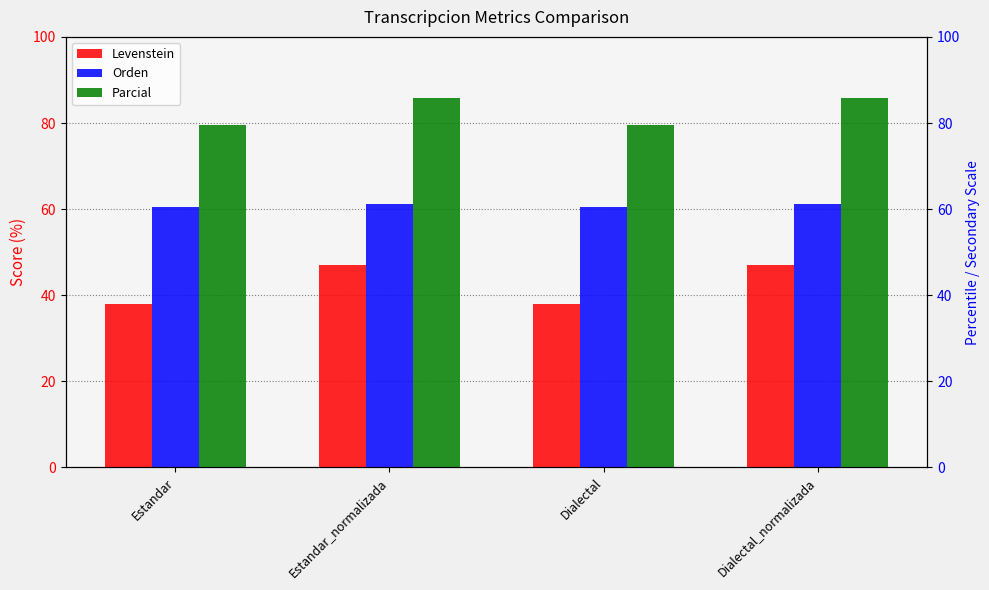

Reading left to right, extract all data points from this chart.

Levenstein: Estandar=38.0	Estandar_normalizada=46.9	Dialectal=38.0	Dialectal_normalizada=46.9
Orden: Estandar=60.6	Estandar_normalizada=61.1	Dialectal=60.6	Dialectal_normalizada=61.1
Parcial: Estandar=79.5	Estandar_normalizada=85.7	Dialectal=79.5	Dialectal_normalizada=85.7